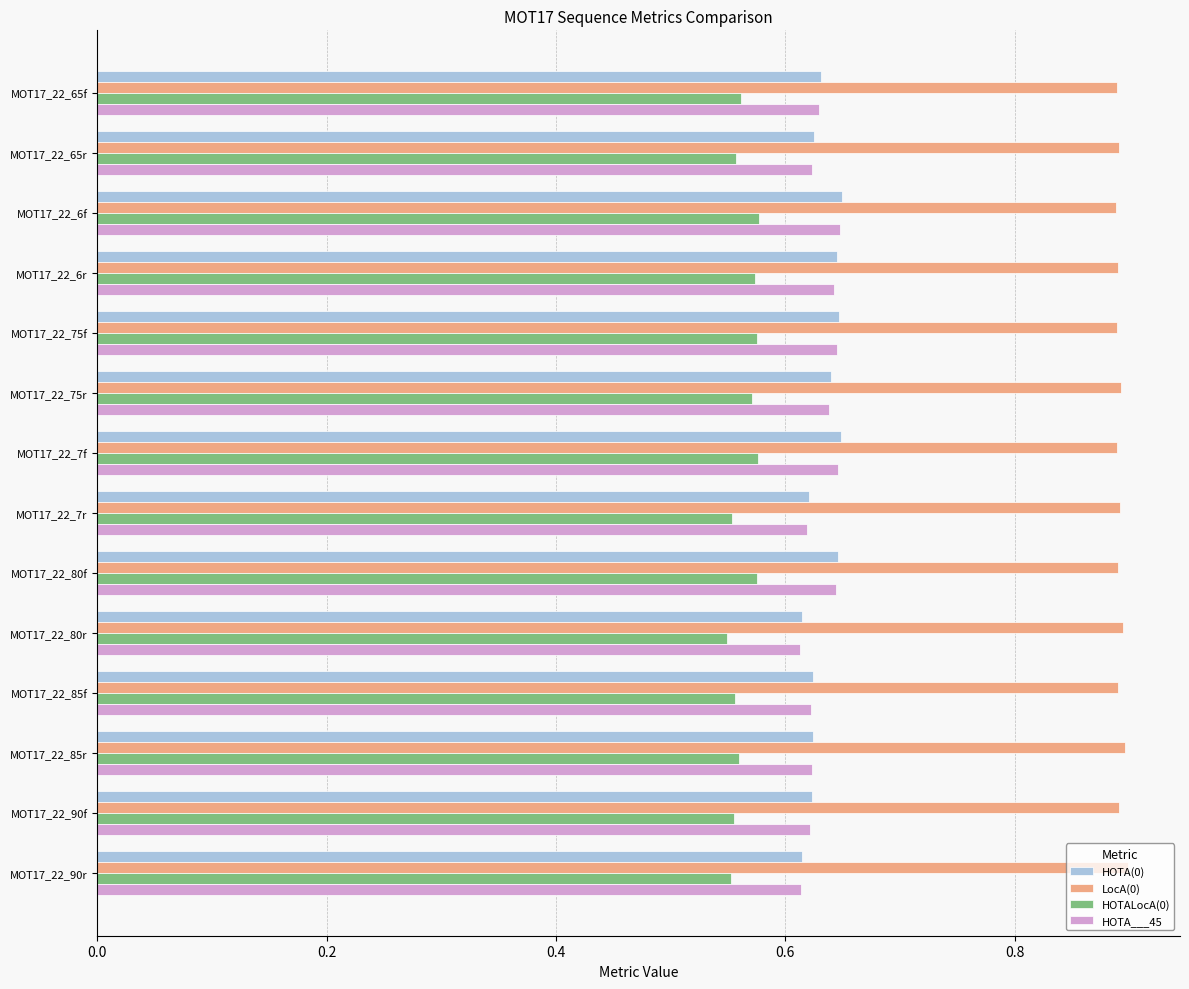

Count the HOTALocA(0) values in the range 0 to 1.

14